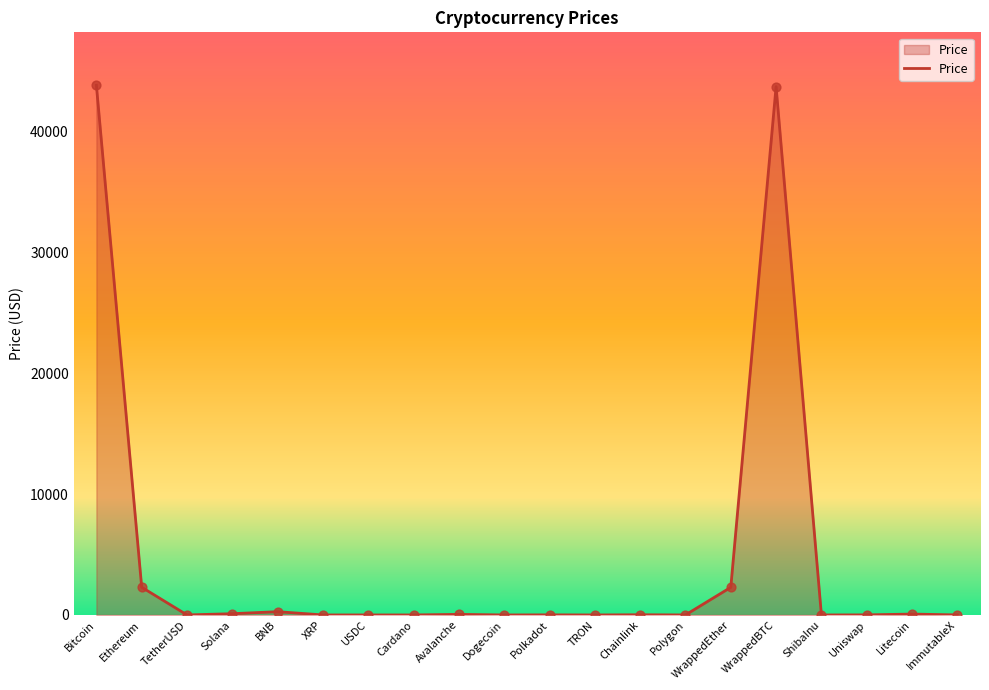

What is the change in value from XRP to Dogecoin?

-0.5